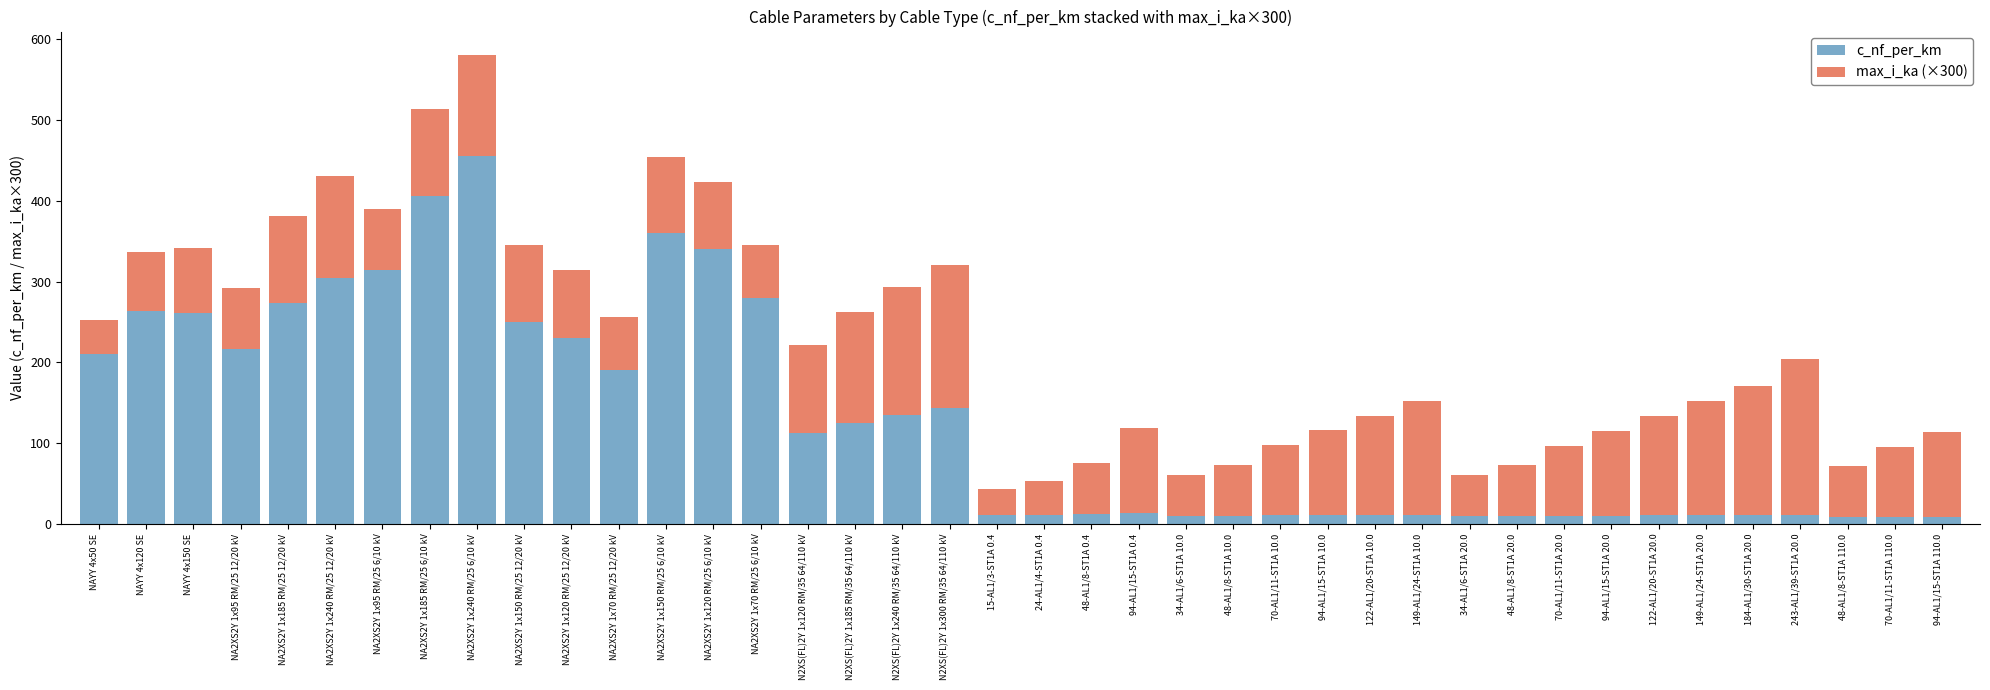

The c_nf_per_km series shows 192.6 at N2XS(FL)2Y 1x120 RM/35 64/110 kV. True or false?

False